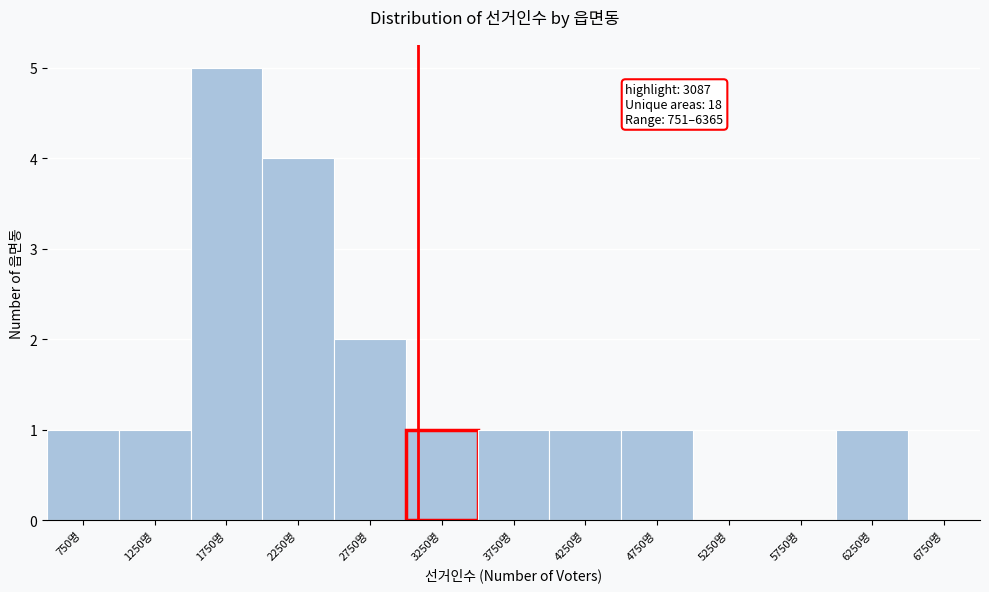

Over which range of the x-axis is the bar tallest?

1500 to 2000